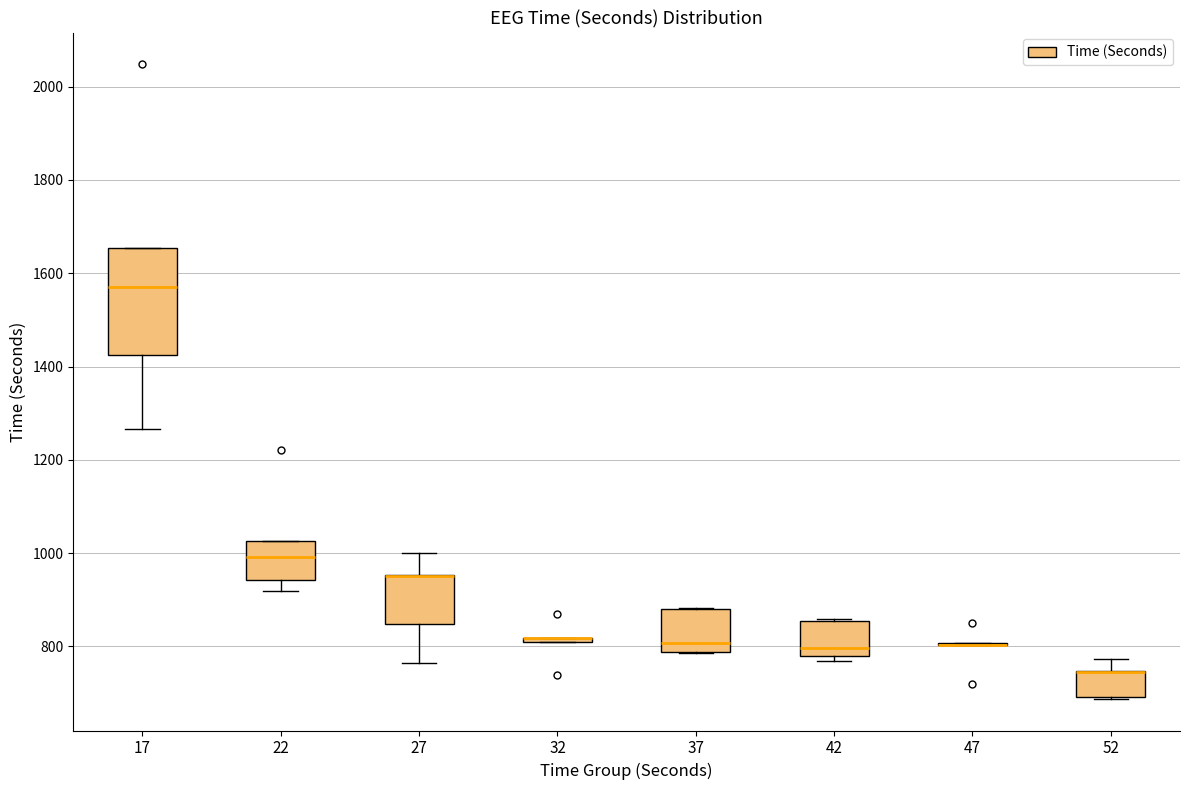

Comparing the boxes themselves (not the whiskers), which one is the tallest?

17